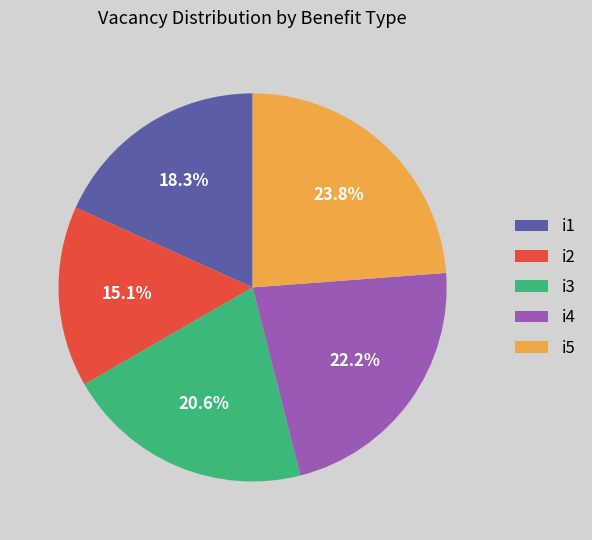

Rank the categories by value from highest to lowest.

i5, i4, i3, i1, i2